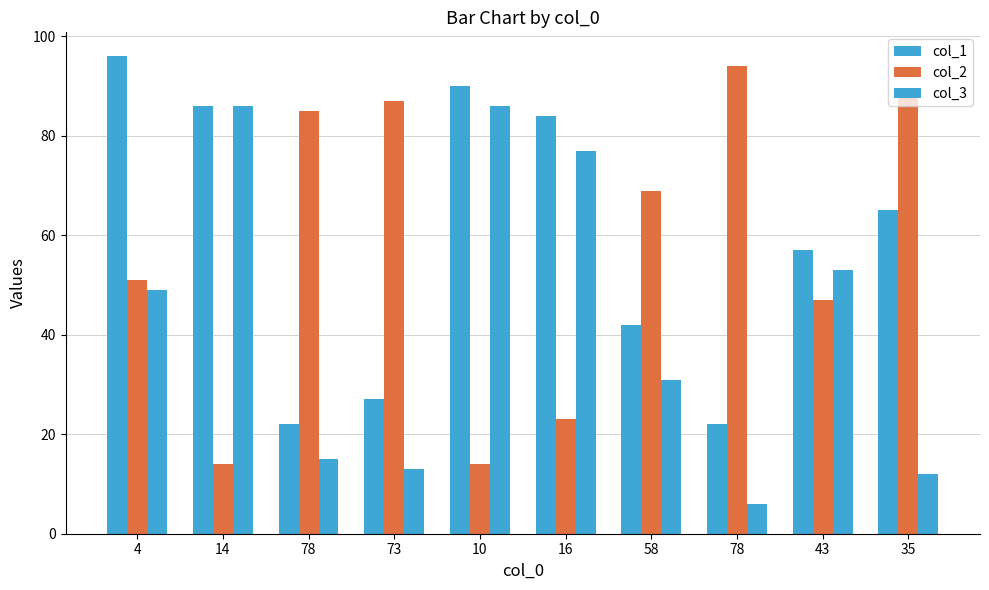

What is the sum of all col_2 values?

572